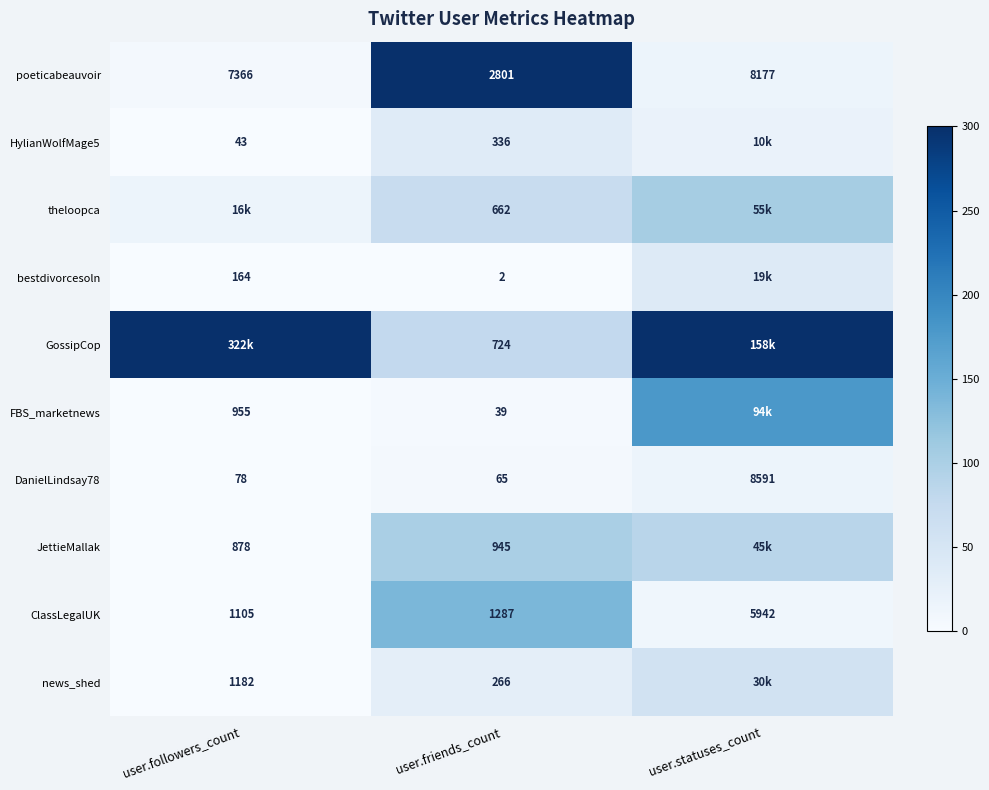

Where is ClassLegalUK nearest to the value 3523?

user.friends_count